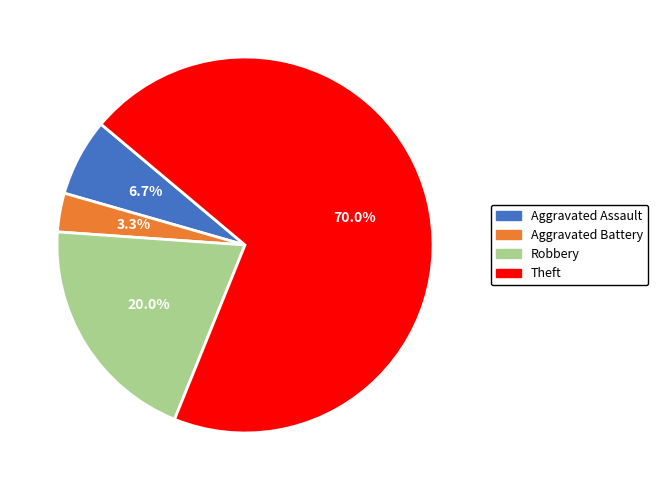

What is the total percentage of Aggravated Assault and Aggravated Battery?

10.0%